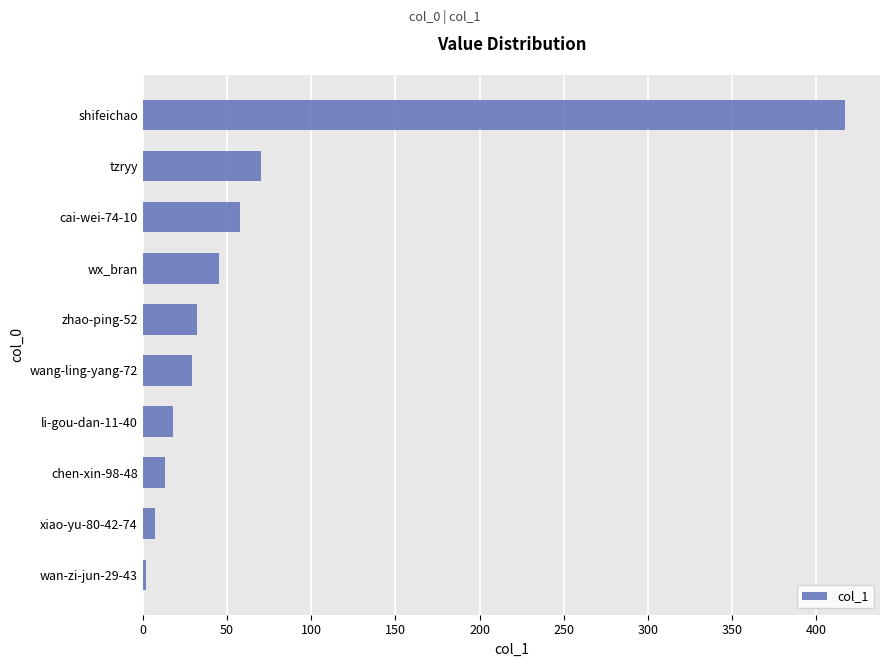

What is the ratio of the value at wang-ling-yang-72 to the value at chen-xin-98-48?

2.2